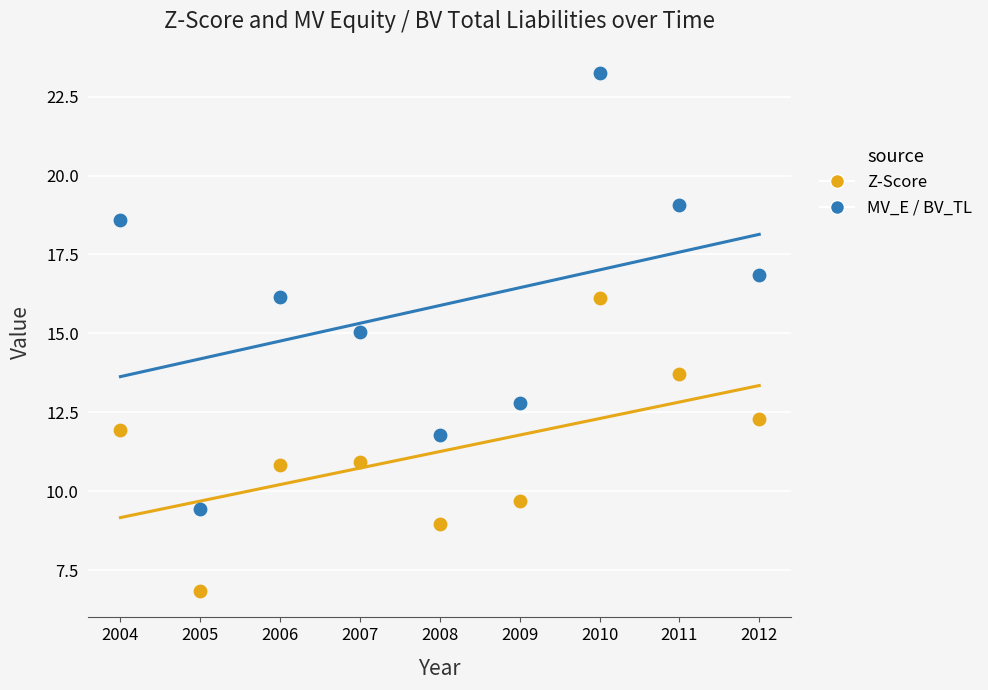

Which series contains the highest Y value?

MV_E / BV_TL